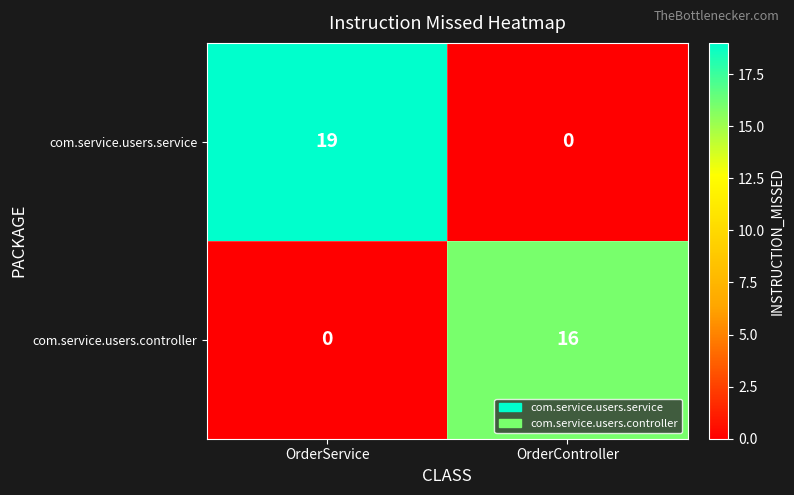

List the series in order of their peak value, lowest first.

com.service.users.controller, com.service.users.service